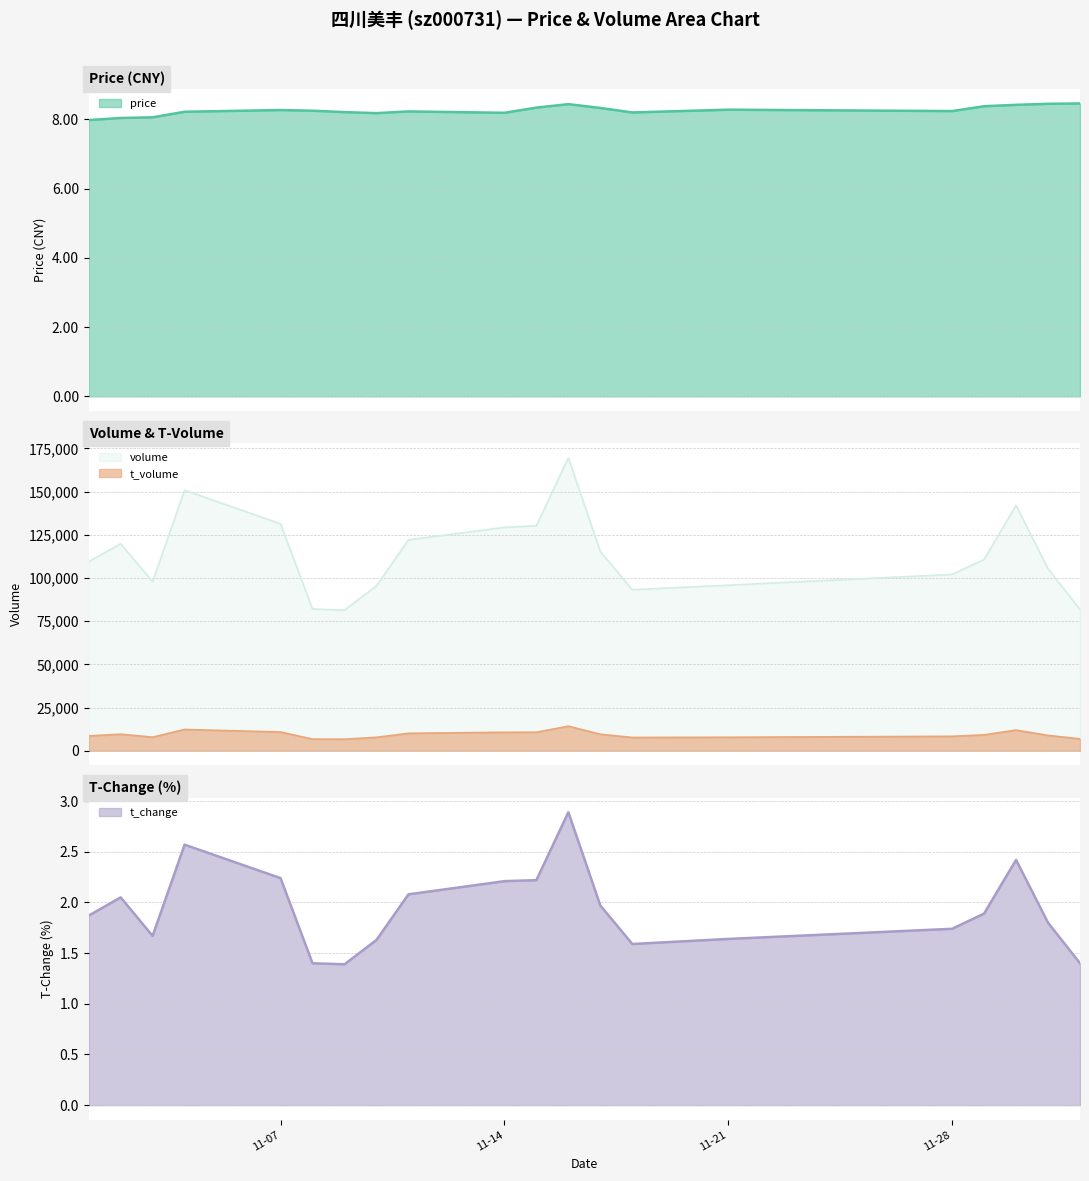

Rank the series by their maximum value, from highest to lowest.

volume, t_volume, price, t_change